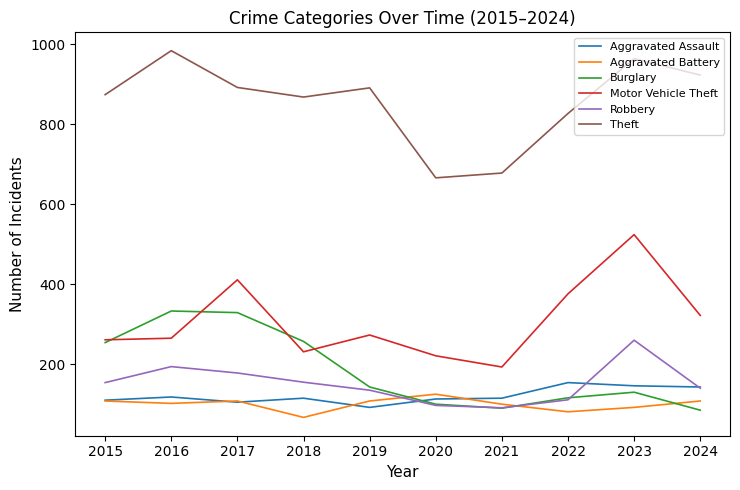

What are all the series names shown in the legend?

Aggravated Assault, Aggravated Battery, Burglary, Motor Vehicle Theft, Robbery, Theft